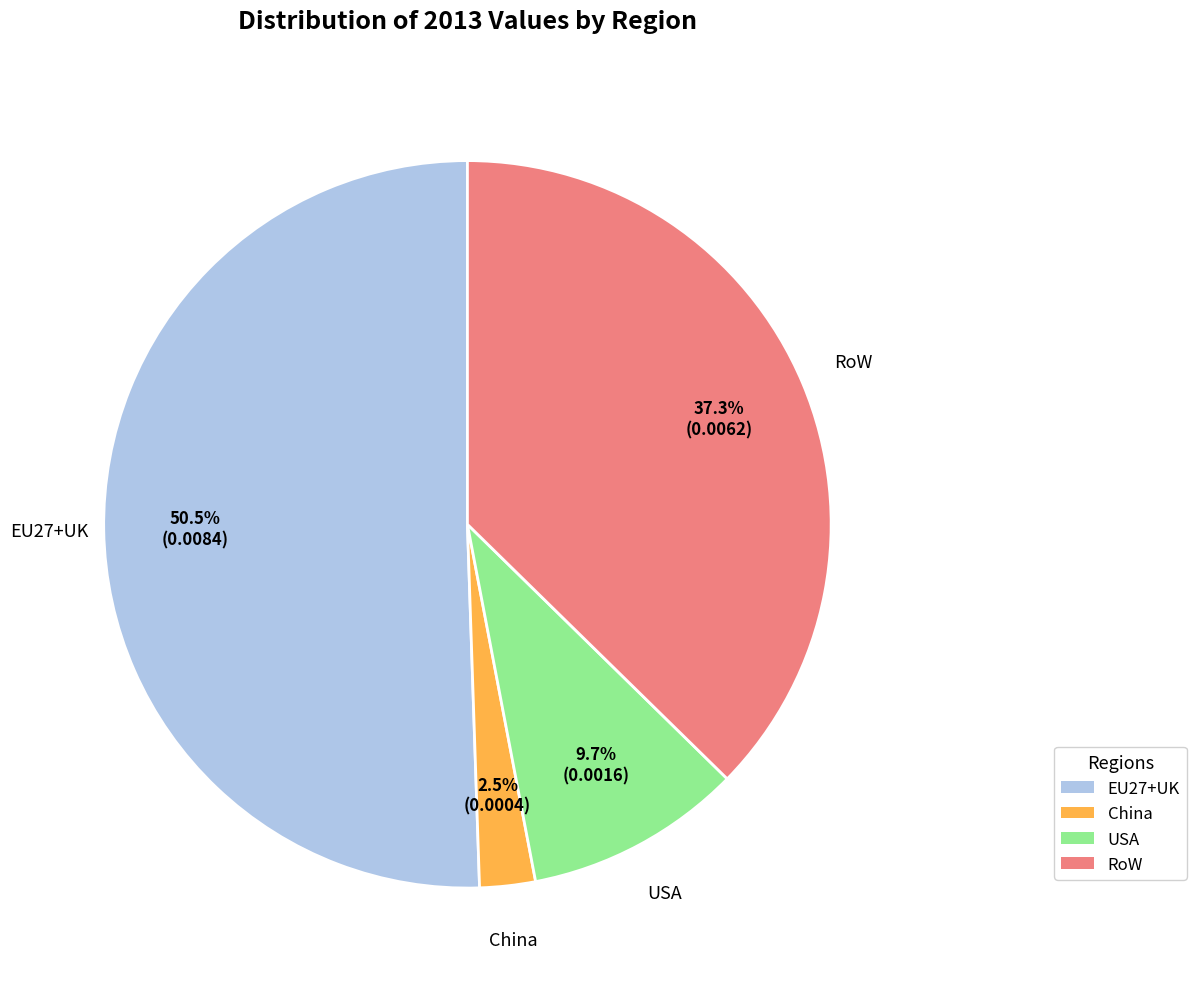

Count the number of slices in the pie.

4